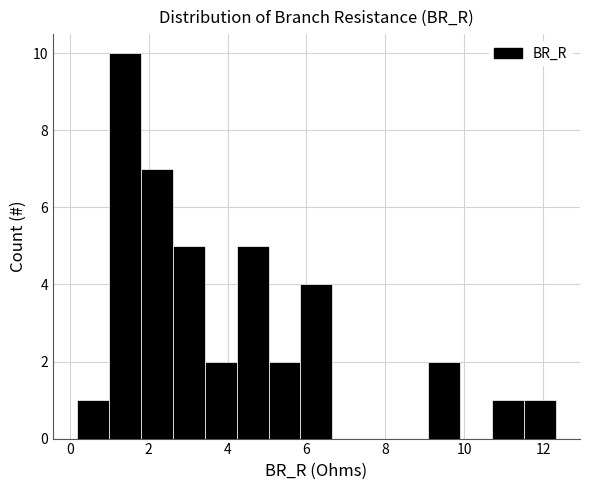

Reading left to right, list every bar in this chart as the range it spans on the x-axis followed by its height. Neither the bar edges nor the heights are printed on the chart, so give them approximately, as read against the axes.

0.2 to 1.0: 1
1.0 to 1.8: 10
1.8 to 2.6: 7
2.6 to 3.4: 5
3.4 to 4.2: 2
4.2 to 5.0: 5
5.0 to 5.8: 2
5.8 to 6.6: 4
6.6 to 7.4: 0
7.4 to 8.2: 0
8.2 to 9.0: 0
9.0 to 9.8: 2
9.8 to 10.8: 0
10.8 to 11.6: 1
11.6 to 12.4: 1